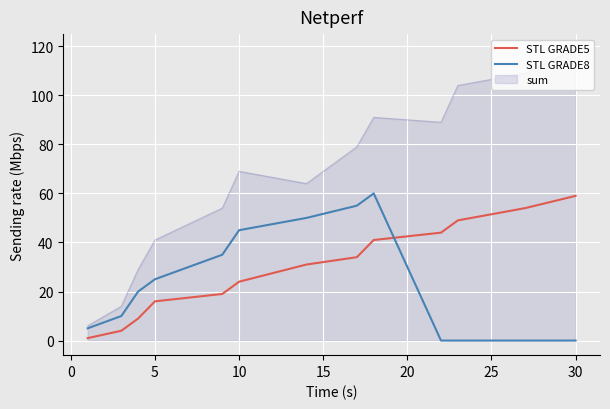

True or false: STL GRADE5 and sum intersect in this chart.

False